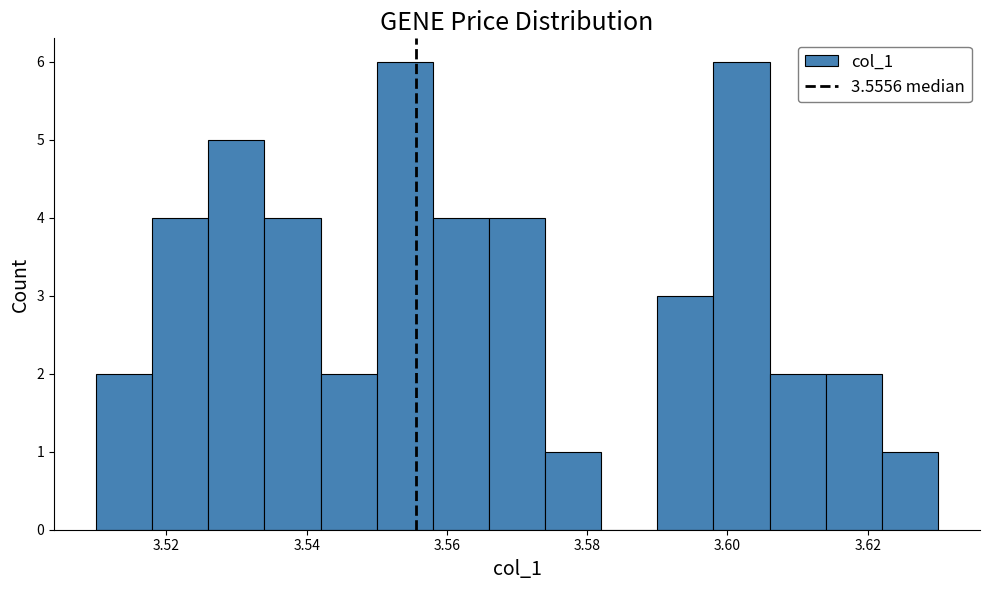

Reading left to right, transcribe this chart: for each bar, give the range it covers on the x-axis and its height. The values are not printed on the chart, so give them approximately, as read against the axis.

3.510 to 3.518: 2
3.518 to 3.526: 4
3.526 to 3.534: 5
3.534 to 3.542: 4
3.542 to 3.550: 2
3.550 to 3.558: 6
3.558 to 3.566: 4
3.566 to 3.574: 4
3.574 to 3.582: 1
3.582 to 3.590: 0
3.590 to 3.598: 3
3.598 to 3.606: 6
3.606 to 3.614: 2
3.614 to 3.622: 2
3.622 to 3.630: 1